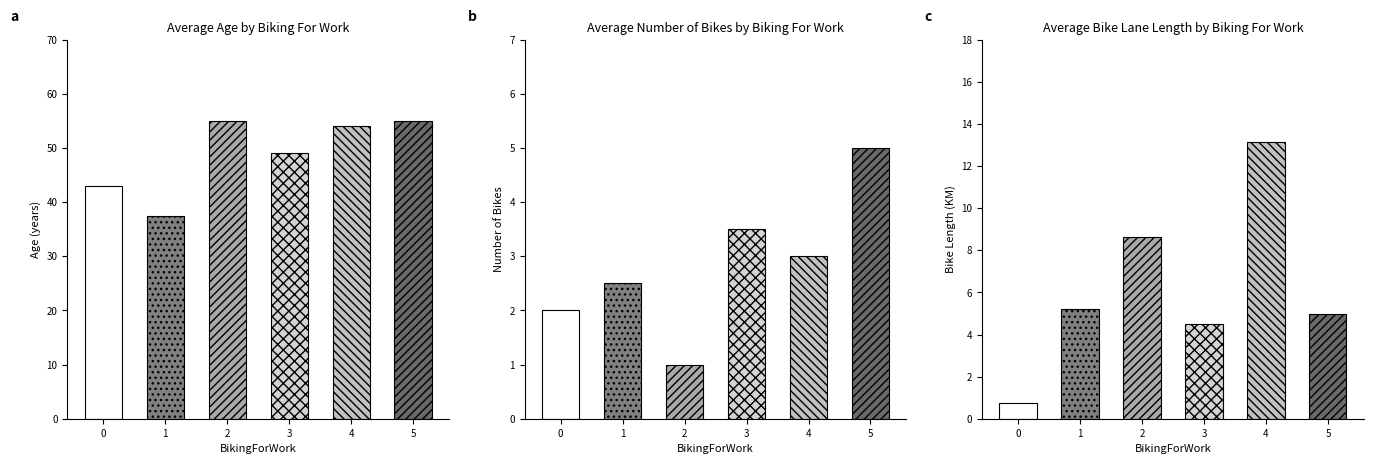

What is the difference between the second highest and minimum values in the avg_NumberOfBikes series?

2.5